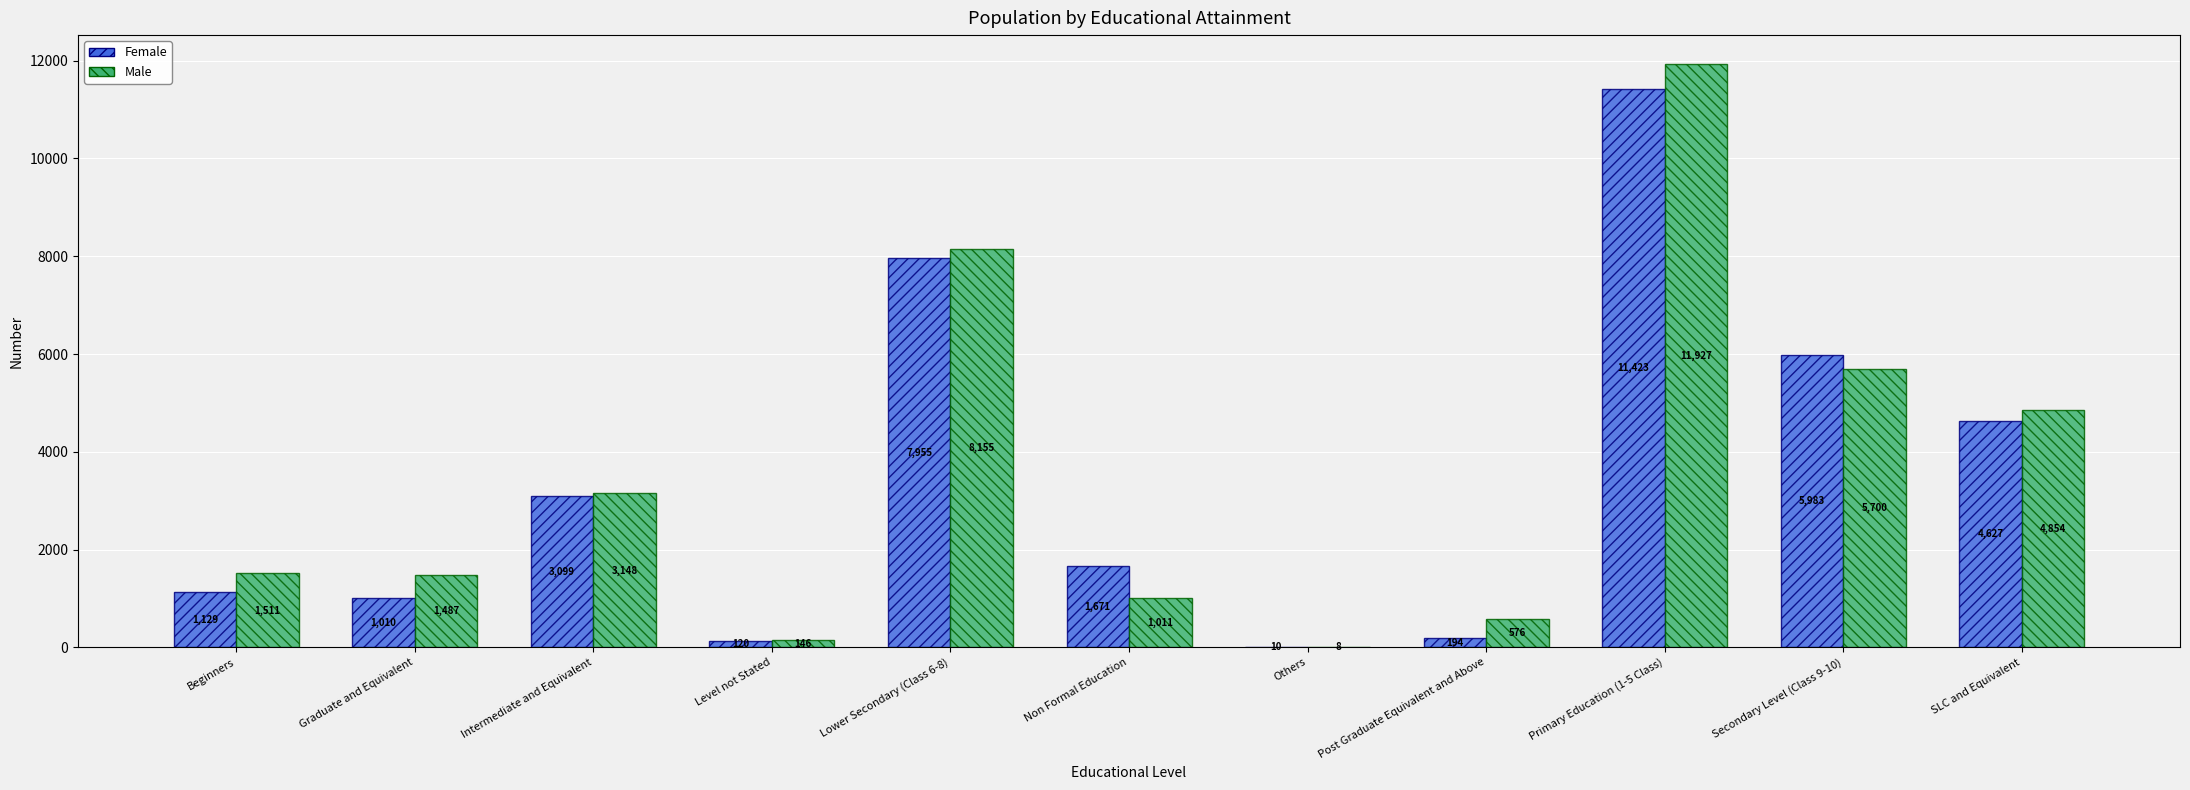

Where is Female nearest to the value 5716?

Secondary Level (Class 9-10)